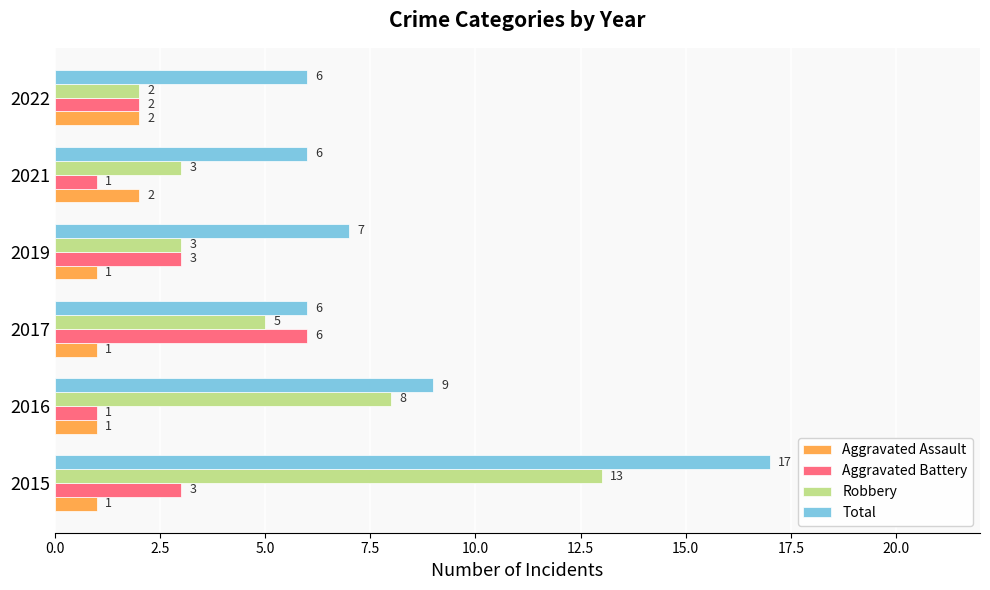

At which label does Robbery reach its peak?

2015